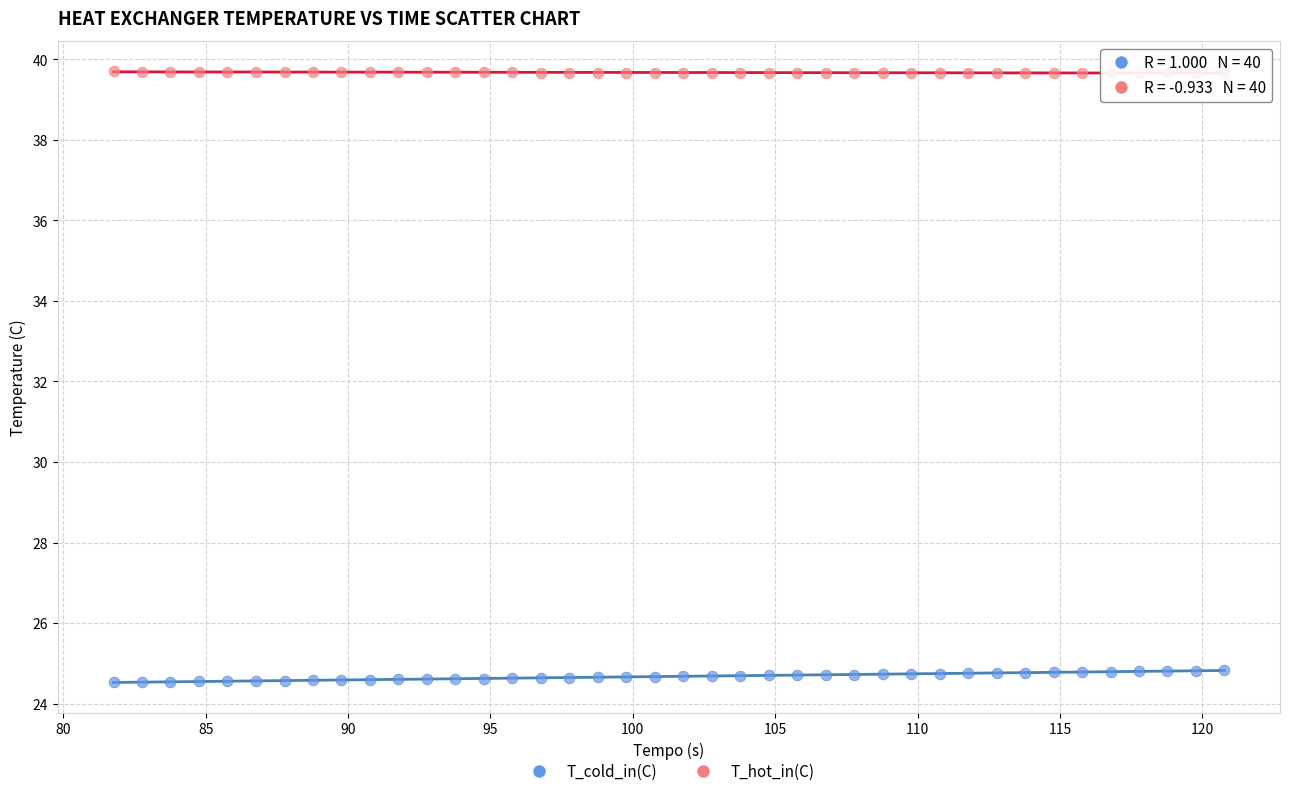

What are all the series names shown in the legend?

T_cold_in(C), T_hot_in(C)